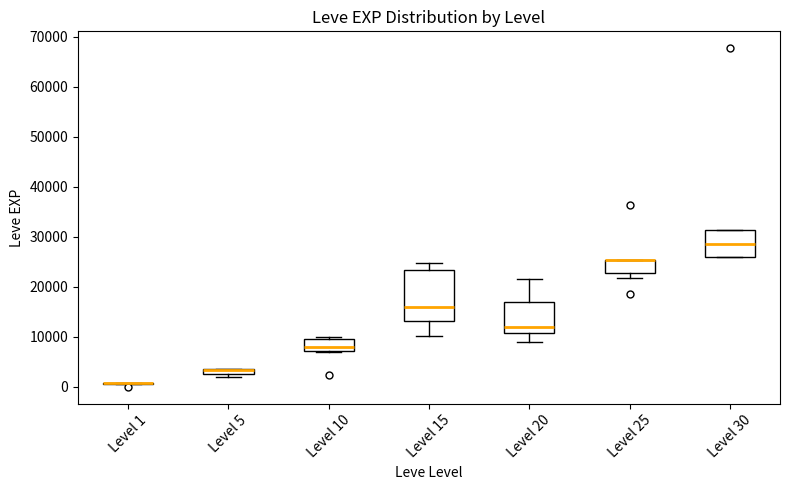

Where does the upper whisker of the box for Level 15 end on the y-axis? The values are not printed on the chart, so give them approximately, as read against the axis.

25000